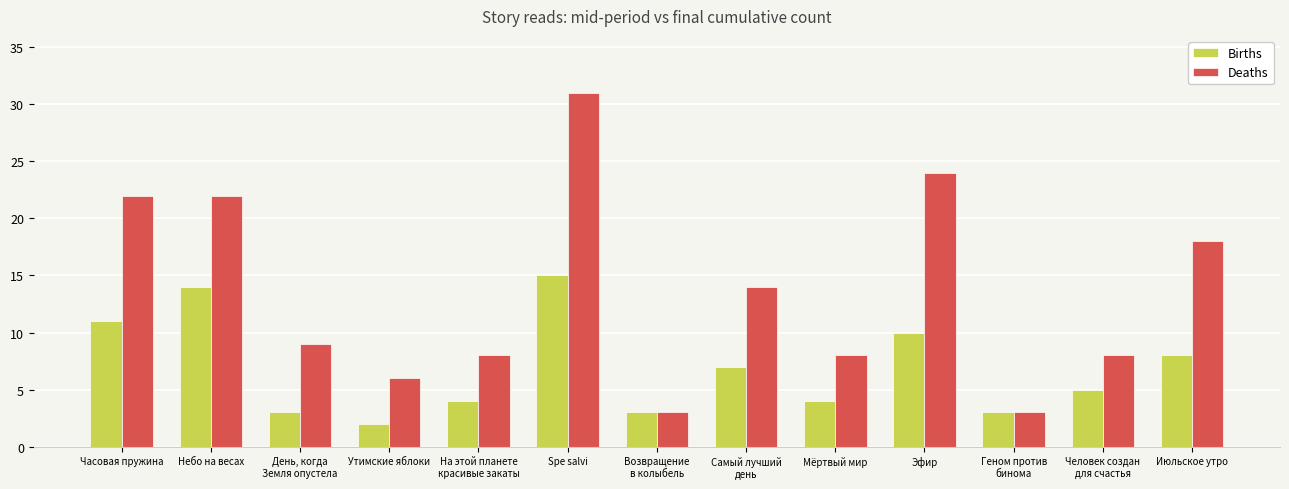

How many series are shown in this chart?

2